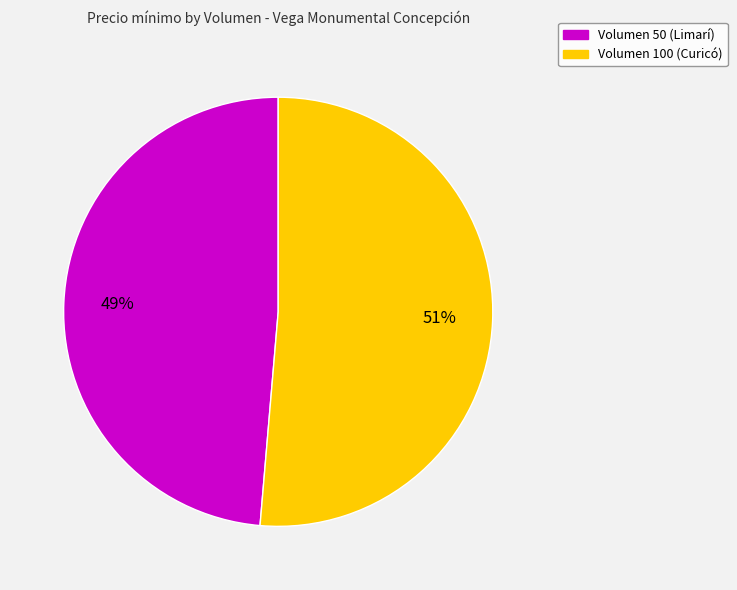

What percentage is the Volumen 50 (Limarí) slice, to the nearest percent?

49%